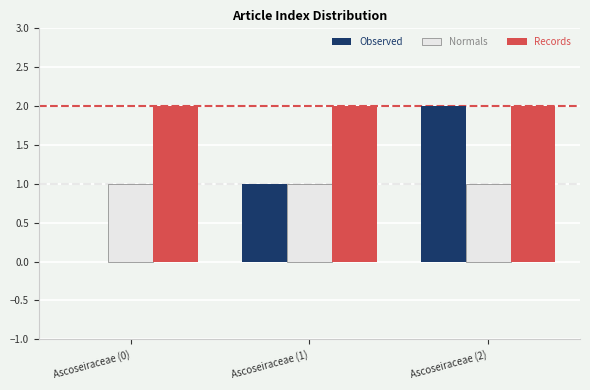

What is the total value across all series at Ascoseiraceae (1)?

4